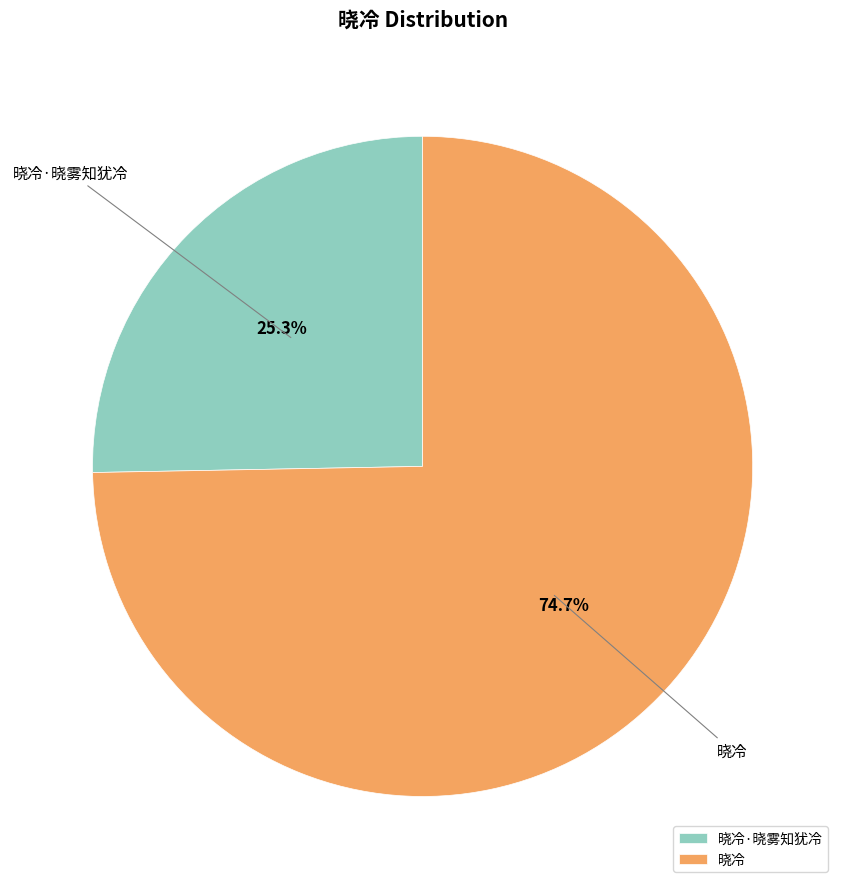

To the nearest percent, what is the combined percentage of 晓冷 and 晓冷·晓雾知犹冷?

100%